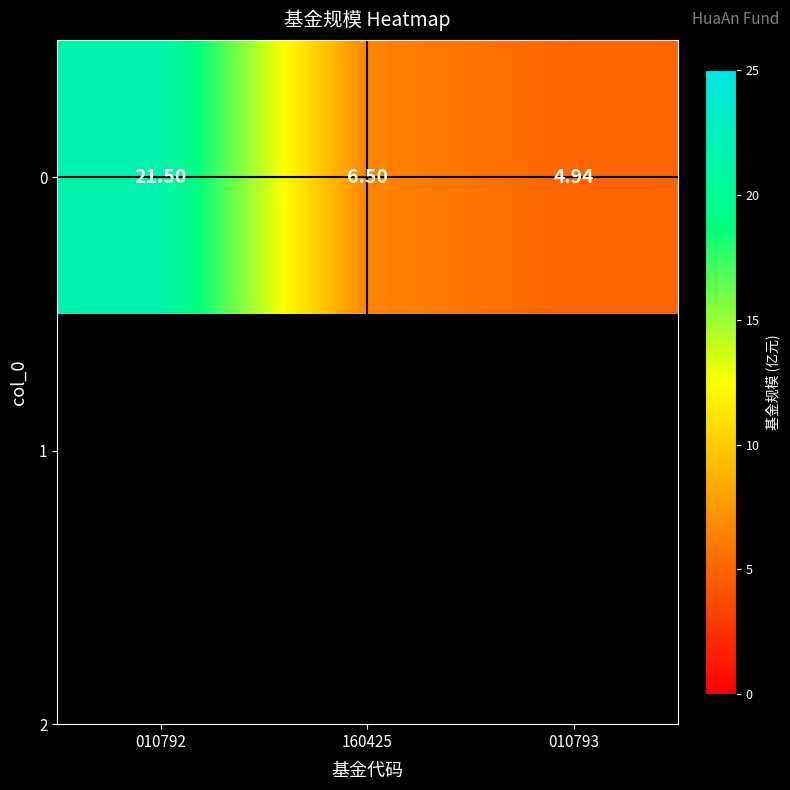

Rank the categories by value from highest to lowest.

010792, 160425, 010793